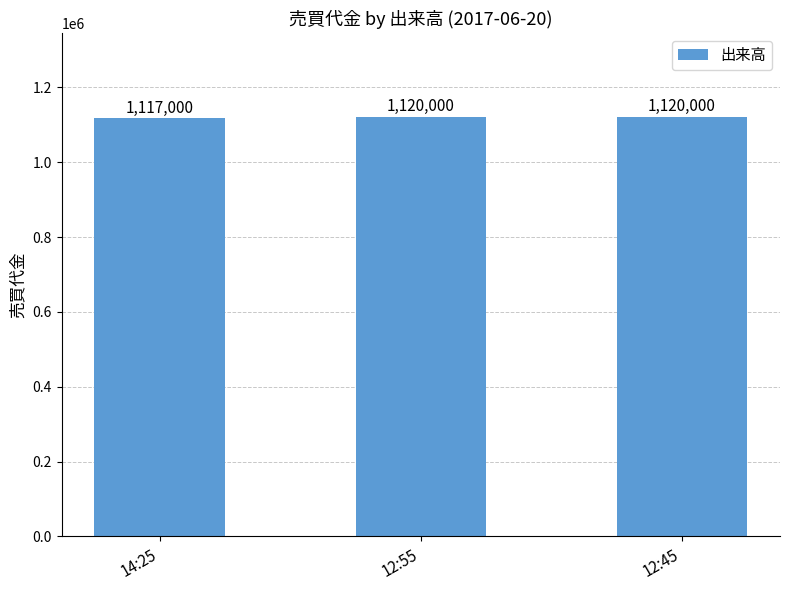

What is the maximum value shown in the chart?

1120000